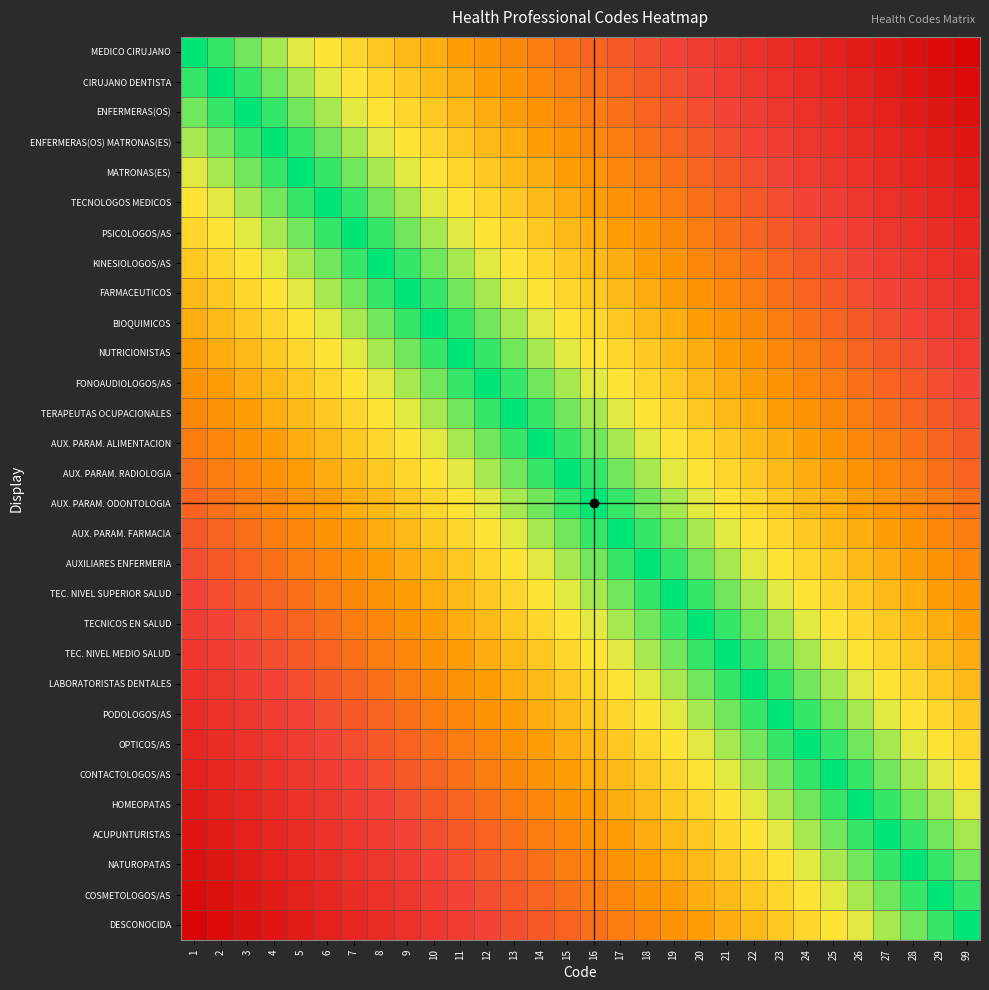

How many series are shown in this chart?

30